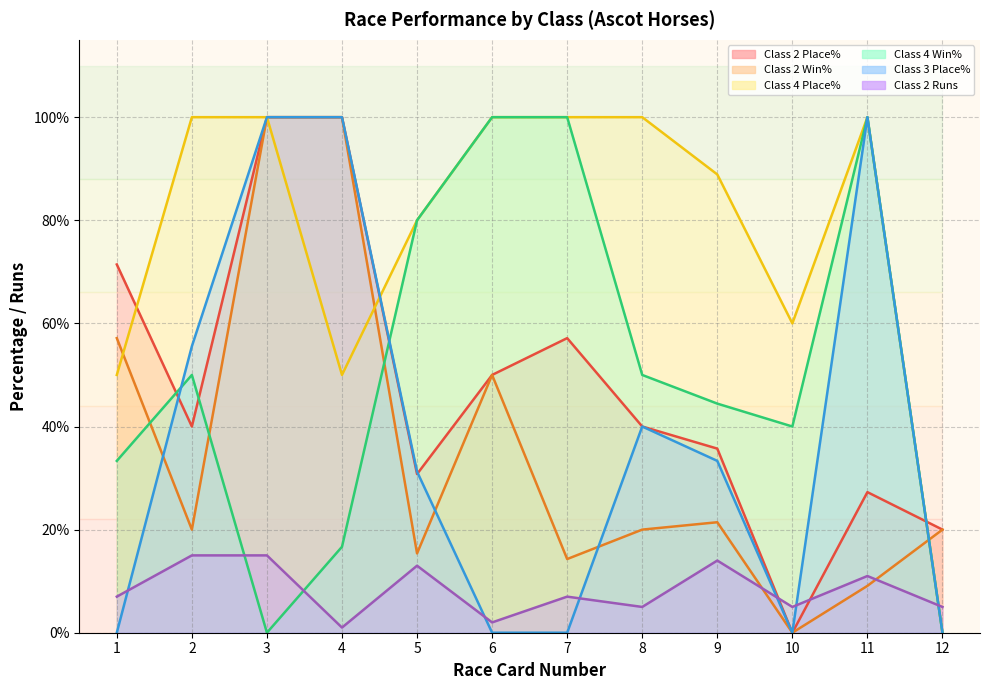

What is the difference between the maximum and minimum values in the Class 2 Win% series?

100.0